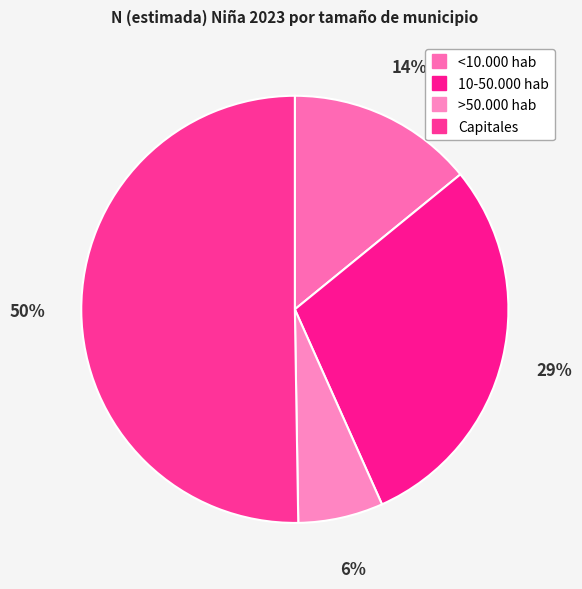

What is the majority slice?

Capitales